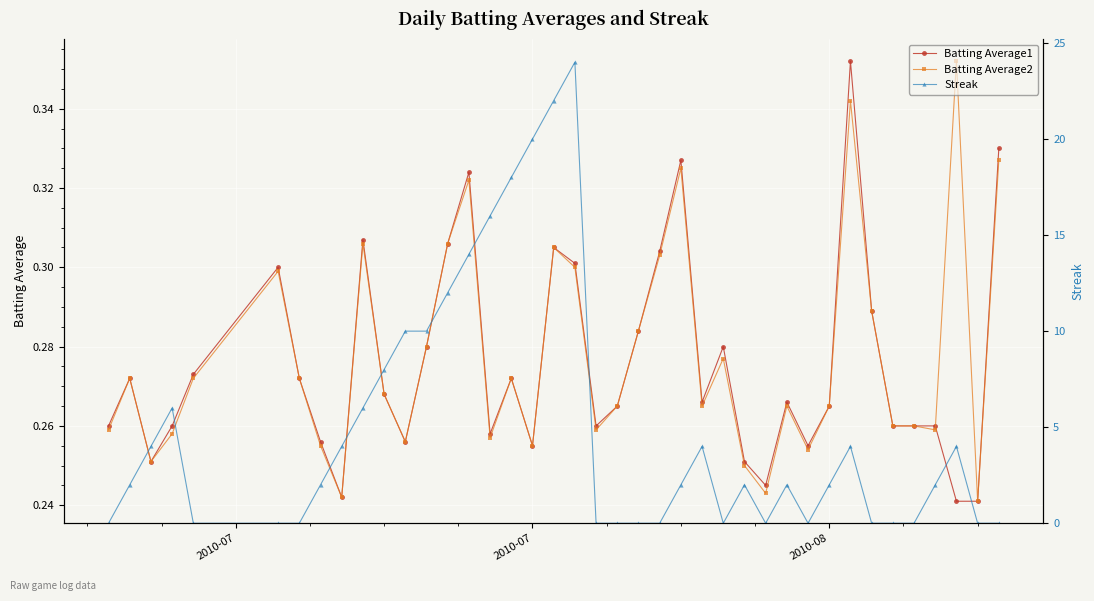

Count the Batting Average2 values in the range 0 to 1.

40